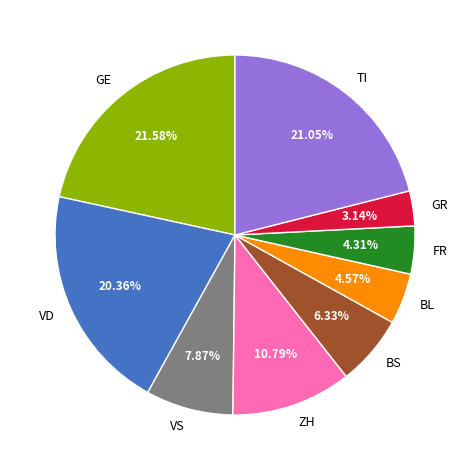

Is there a majority slice in this chart?

No